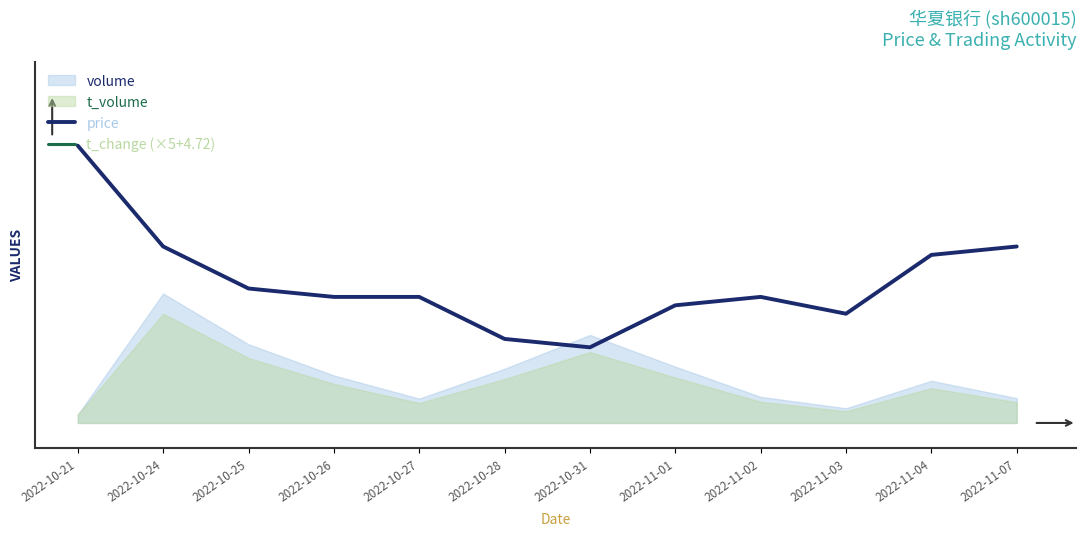

At how many categories does at least one series exceed 5?

12